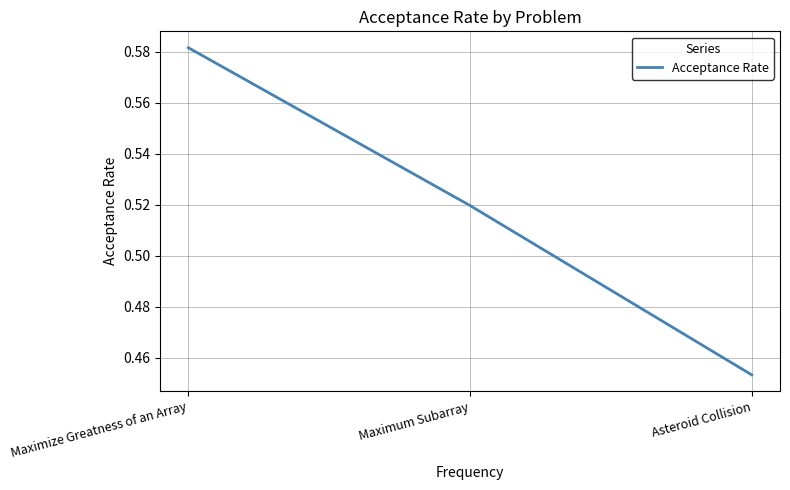

Count the number of categories in the chart.

3